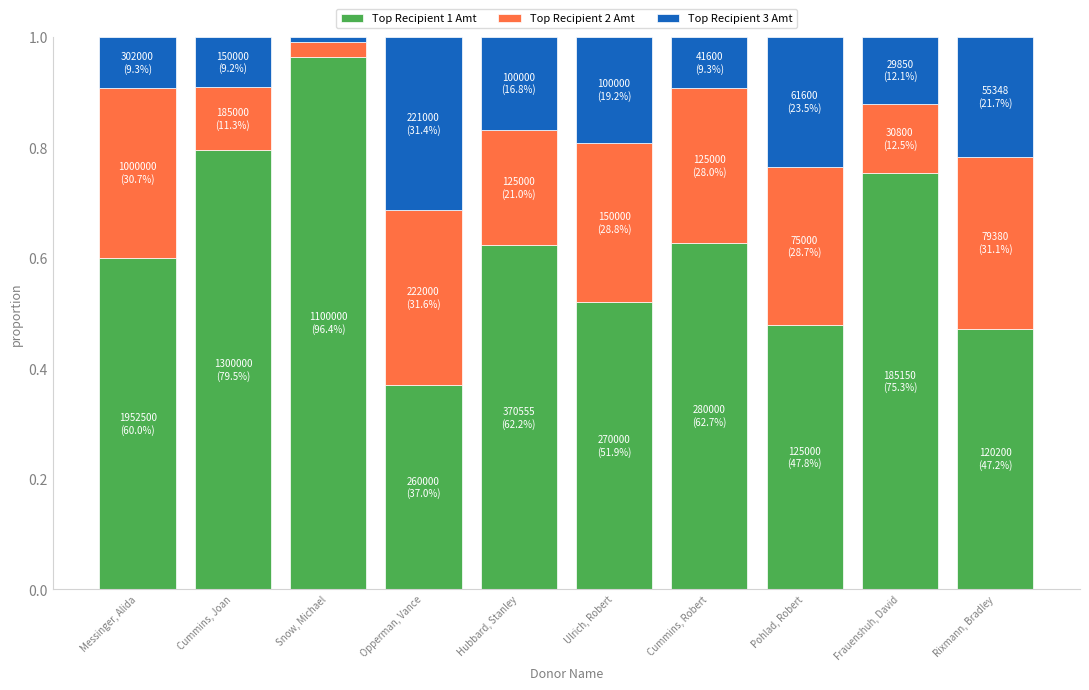

At which label does Top Recipient 1 Amt reach its peak?

Snow, Michael